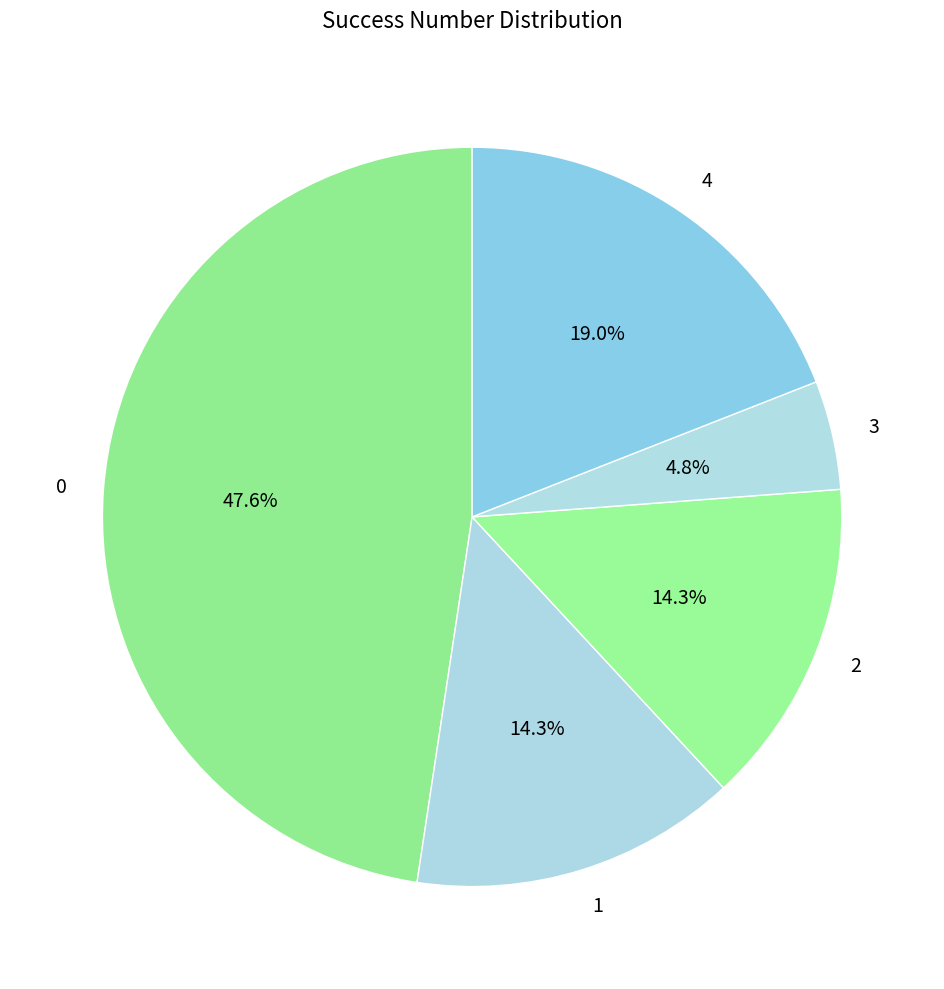

Is 1 the majority of the pie?

No